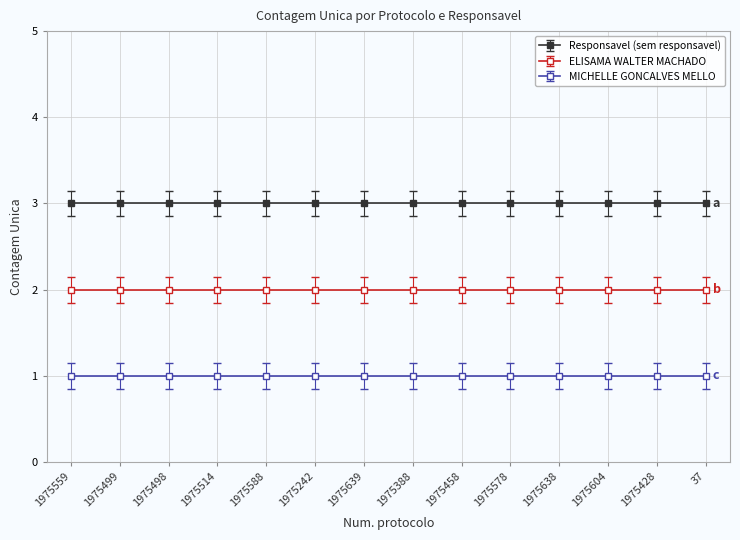

Reading left to right, what are all the values shown in this chart?

Responsavel (sem responsavel): 1975559=3	1975499=3	1975498=3	1975514=3	1975588=3	1975242=3	1975639=3	1975388=3	1975458=3	1975578=3	1975638=3	1975604=3	1975428=3	37=3
ELISAMA WALTER MACHADO: 1975559=2	1975499=2	1975498=2	1975514=2	1975588=2	1975242=2	1975639=2	1975388=2	1975458=2	1975578=2	1975638=2	1975604=2	1975428=2	37=2
MICHELLE GONCALVES MELLO: 1975559=1	1975499=1	1975498=1	1975514=1	1975588=1	1975242=1	1975639=1	1975388=1	1975458=1	1975578=1	1975638=1	1975604=1	1975428=1	37=1